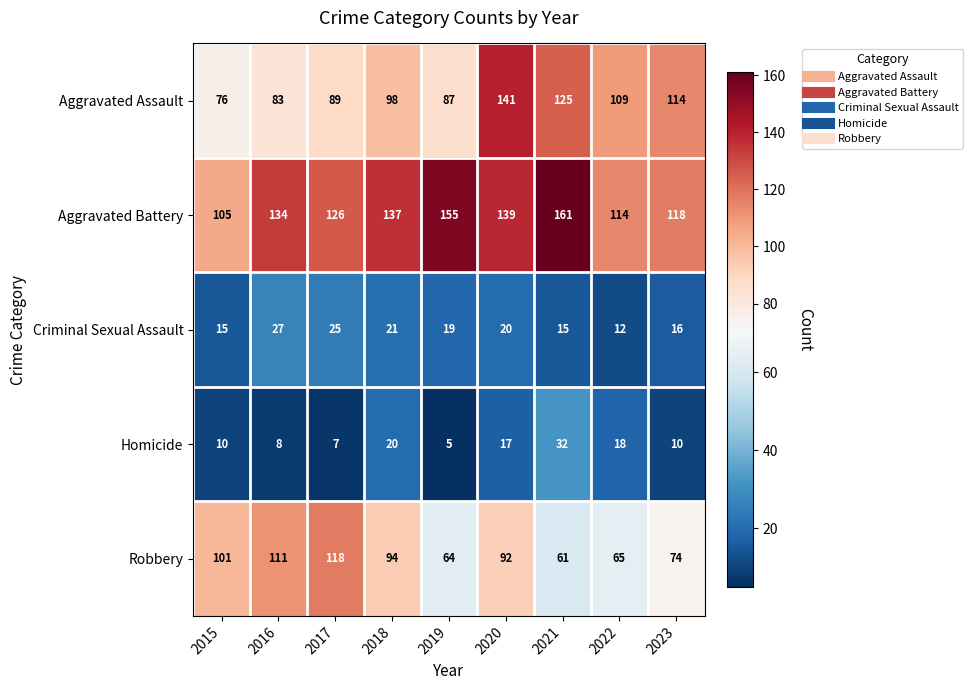

What is the average value of the Homicide series?

14